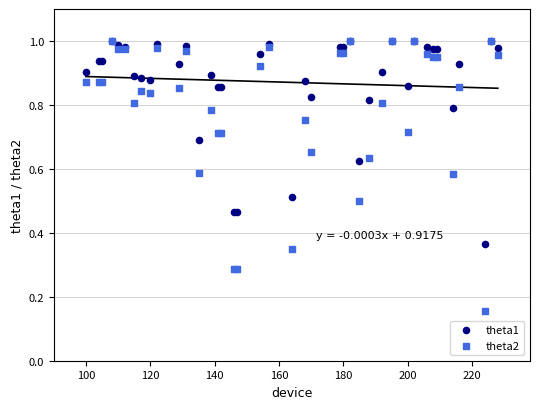

What are all the series names shown in the legend?

theta1, theta2